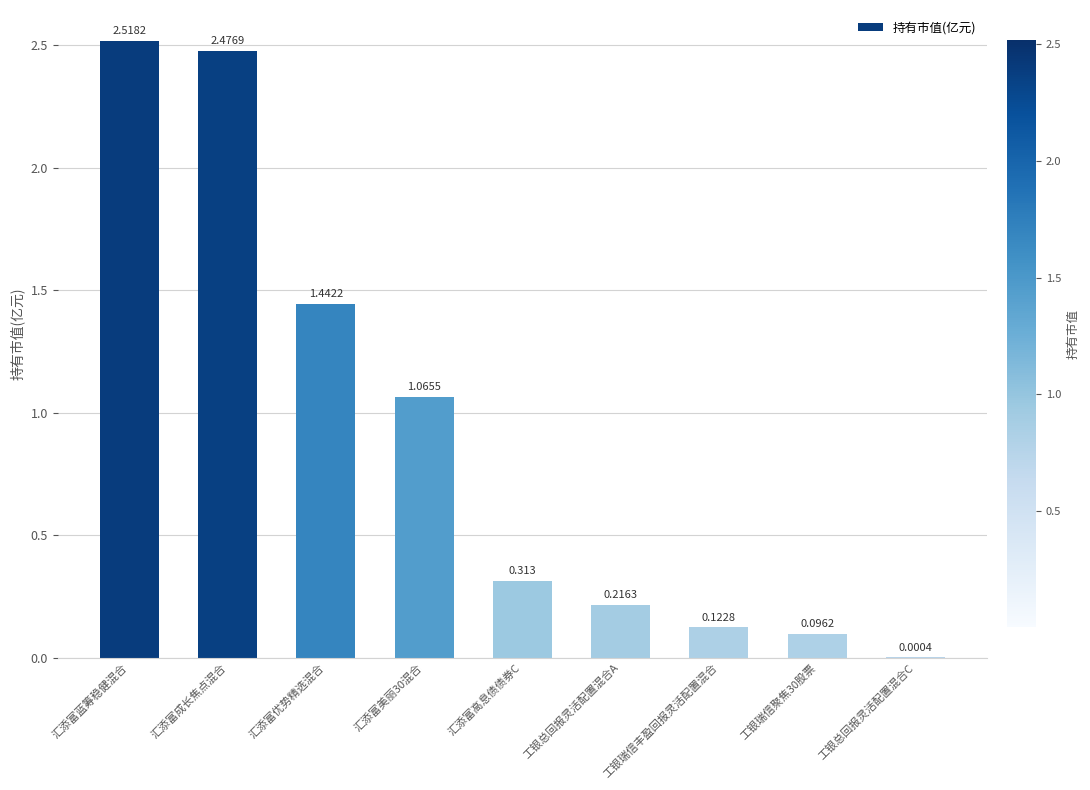

Which has a higher value, 工银瑞信丰盈回报灵活配置混合 or 汇添富蓝筹稳健混合?

汇添富蓝筹稳健混合